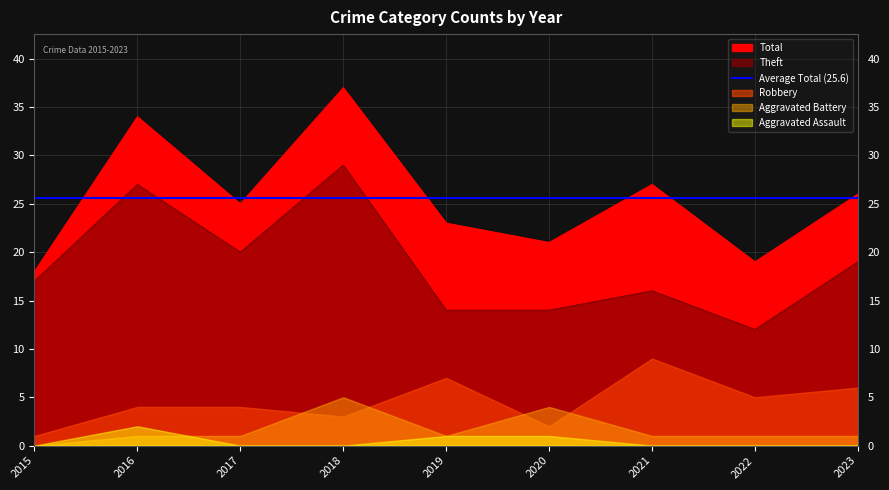

In Theft, how many points are lower than both neighbors (excluding endpoints)?

2